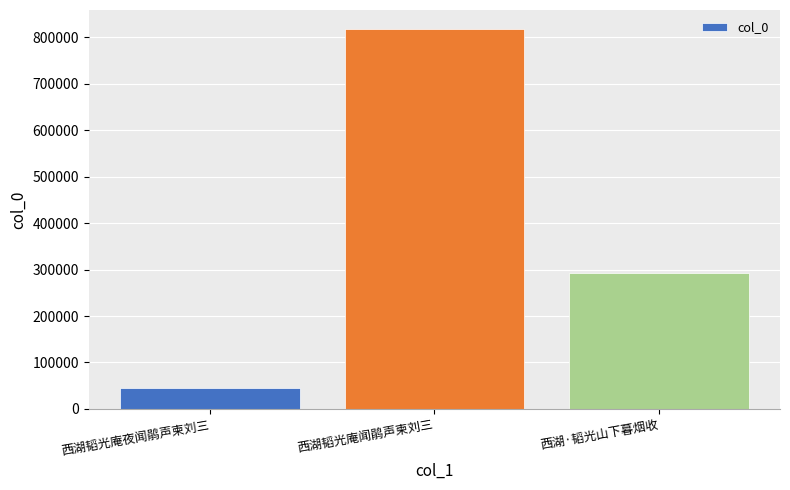

How many bars are there in total?

3